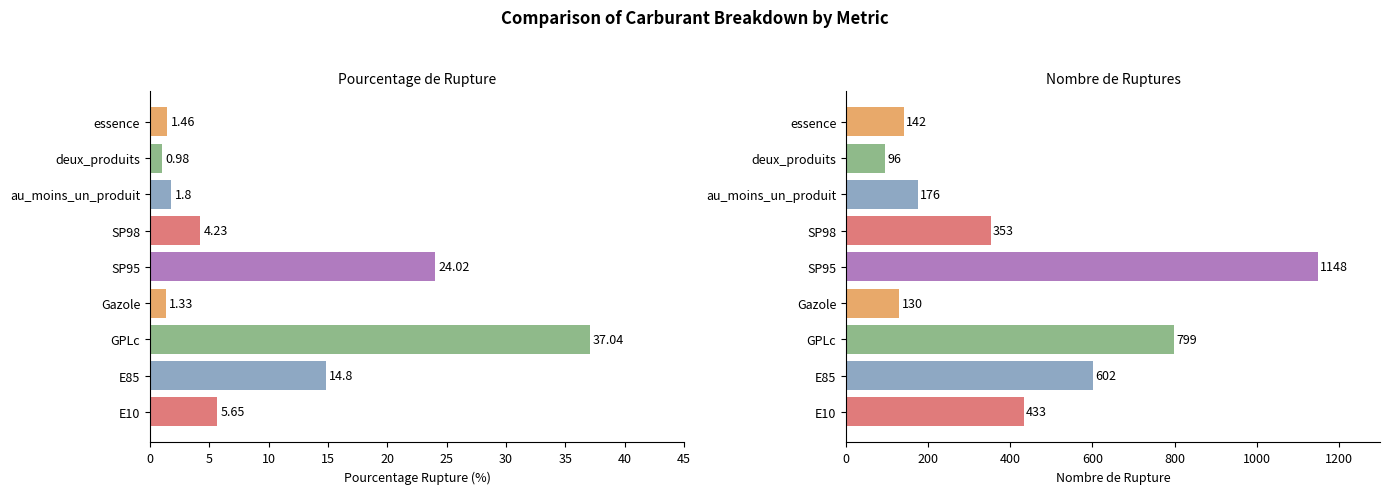

What is the spread (max minus min) of values at GPLc?

762.0